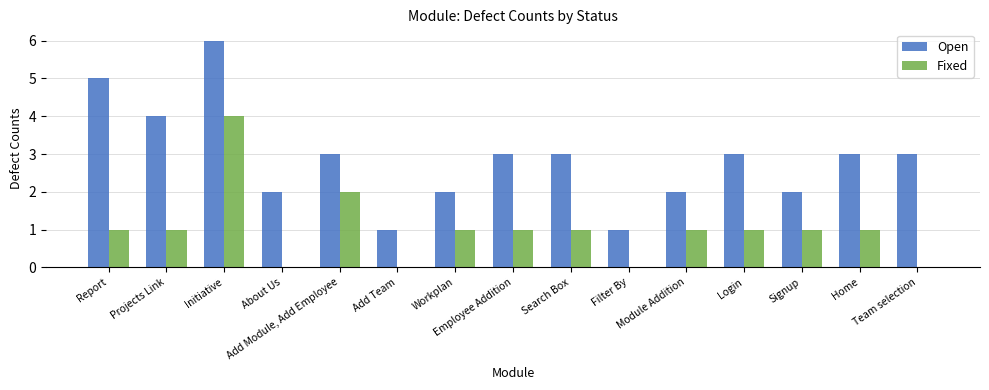

What is the sum of all Open values?

43